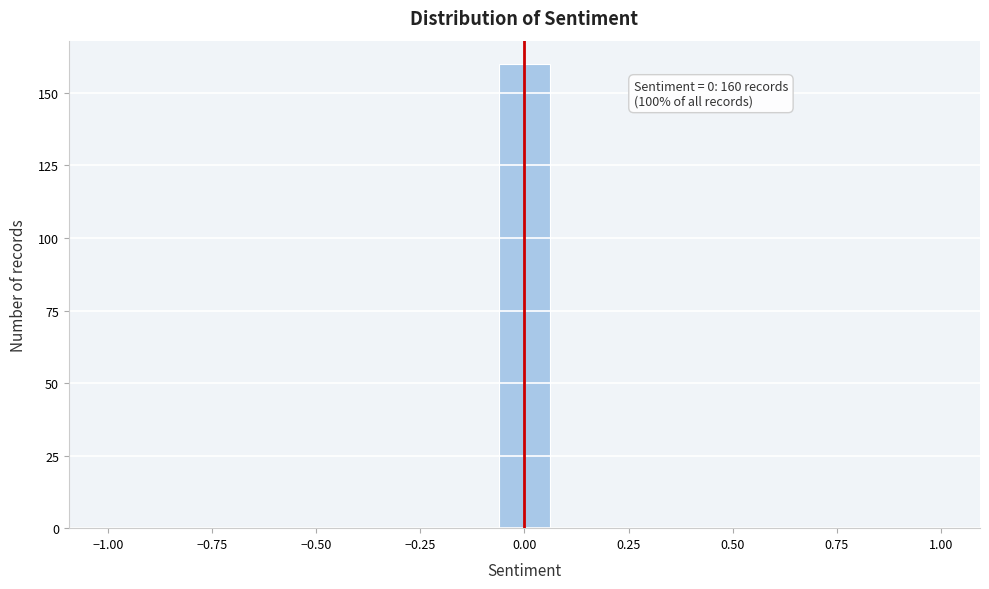

Read against the x-axis, roughly where is the centre of the tallest bar?

0.00